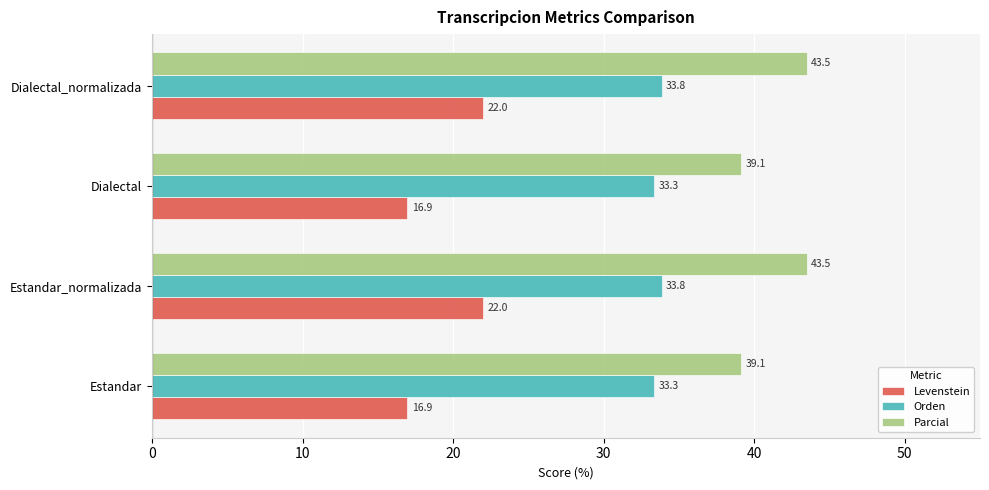

List the series in order of their peak value, highest first.

Parcial, Orden, Levenstein